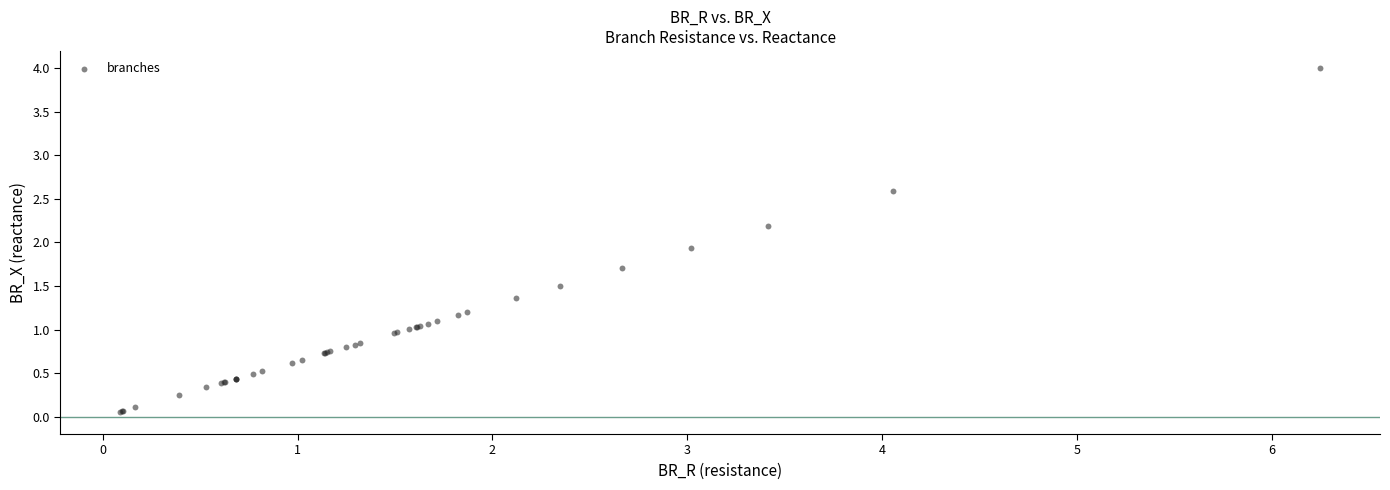

What Y value in the scatter plot is closest to 2?

1.9